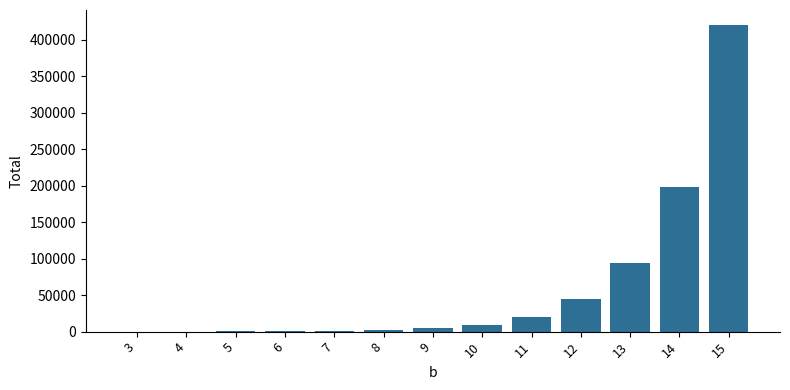

Is it true that the value at 12 is 73807?

False